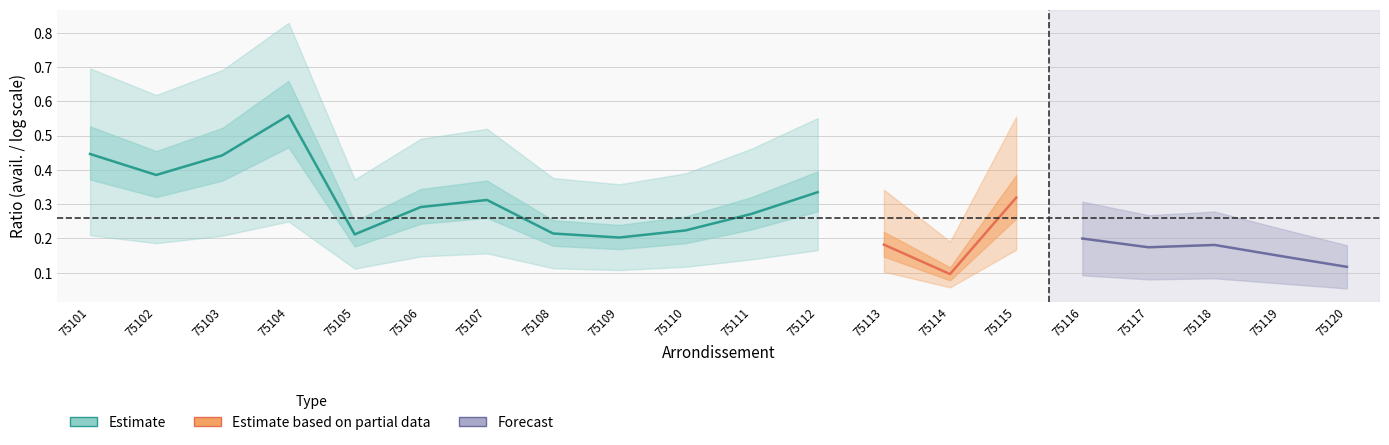

Is the value of ratio_avail at 12 greater than the value of ratio_avail_log10 at 18?

Yes